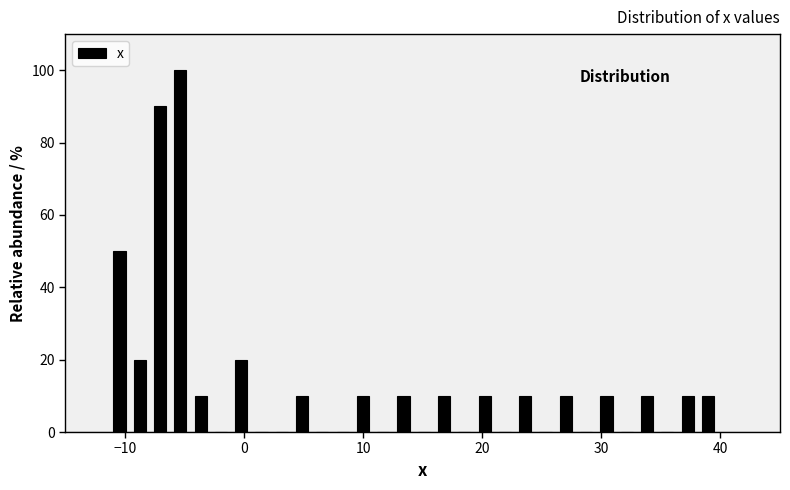

Read against the x-axis, roughly where is the centre of the tallest bar?

-5